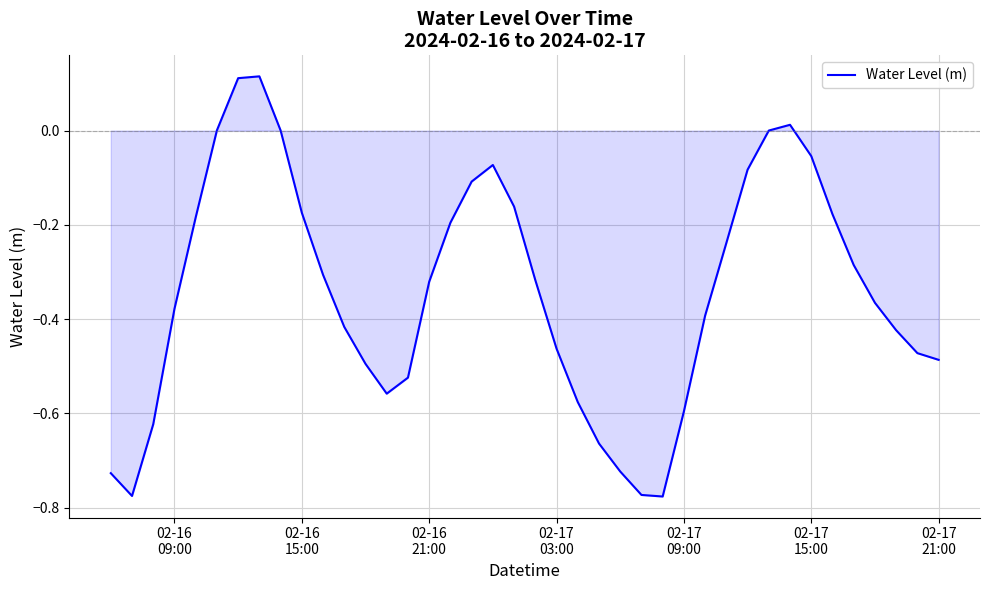

What is the difference between the maximum and minimum values?

0.9